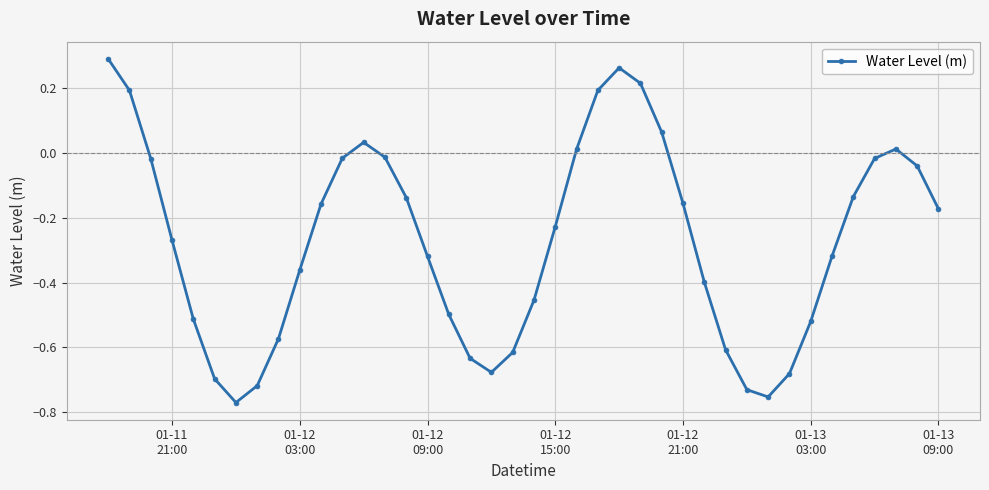

What is the difference between the second highest and second lowest values?

1.0